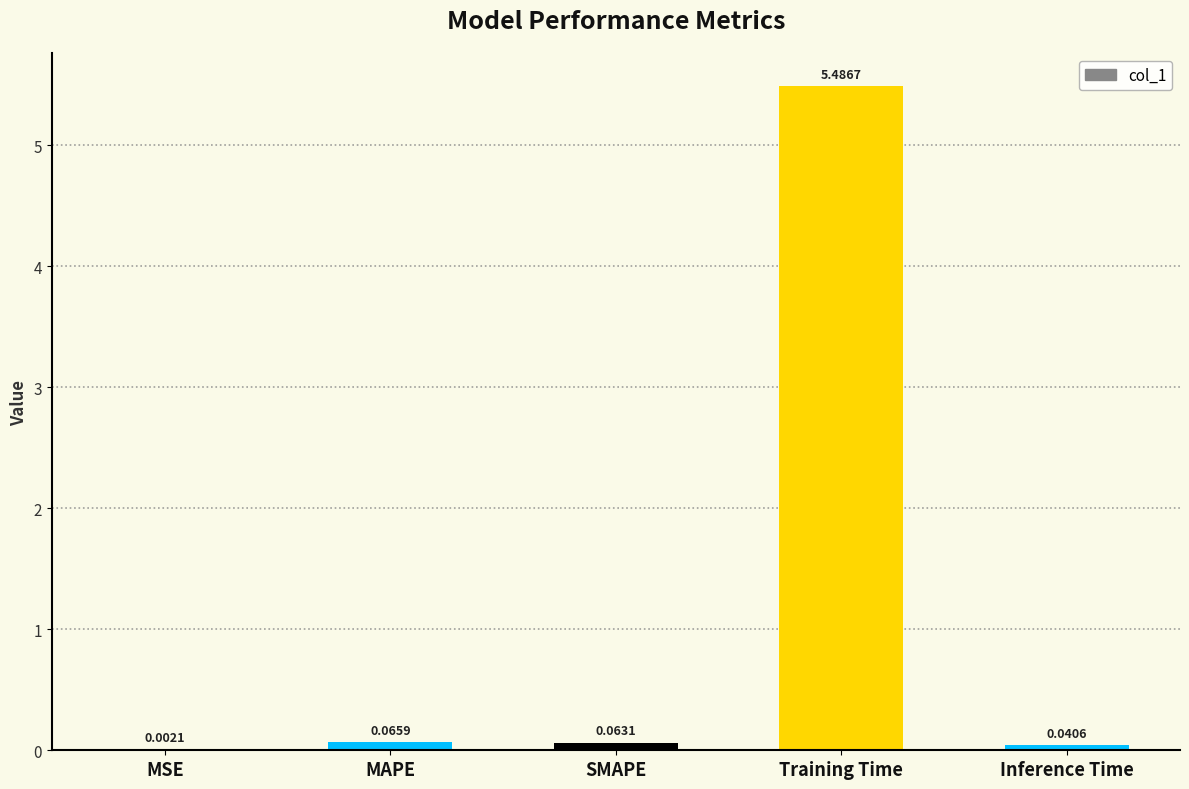

At which label is the value closest to 2?

MAPE